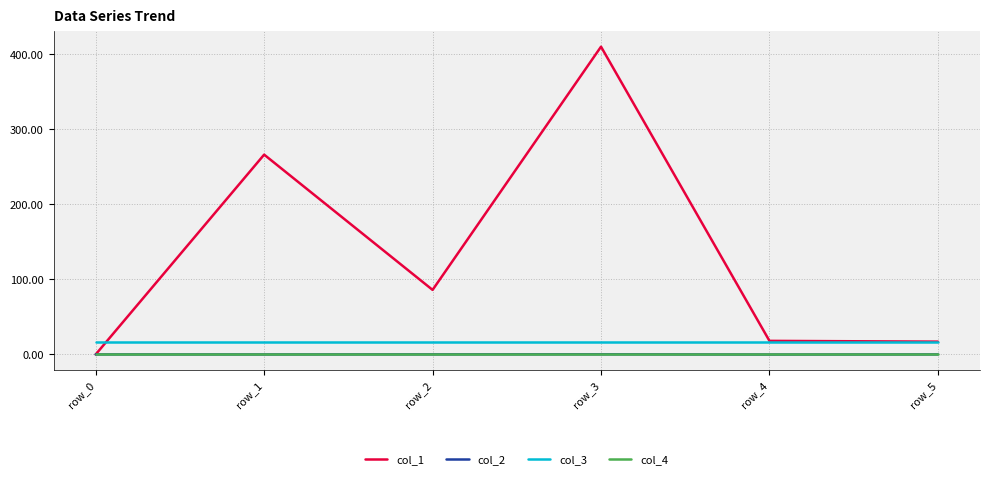

True or false: col_3 and col_4 intersect in this chart.

False